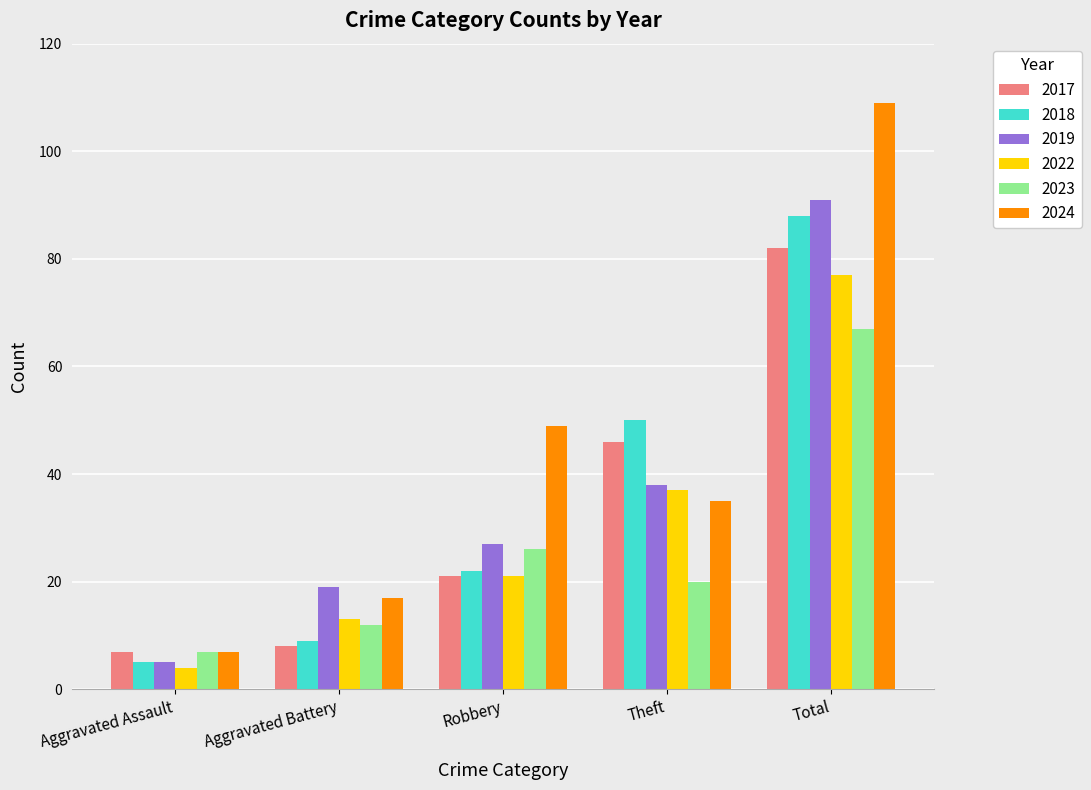

How many groups of bars are there?

5